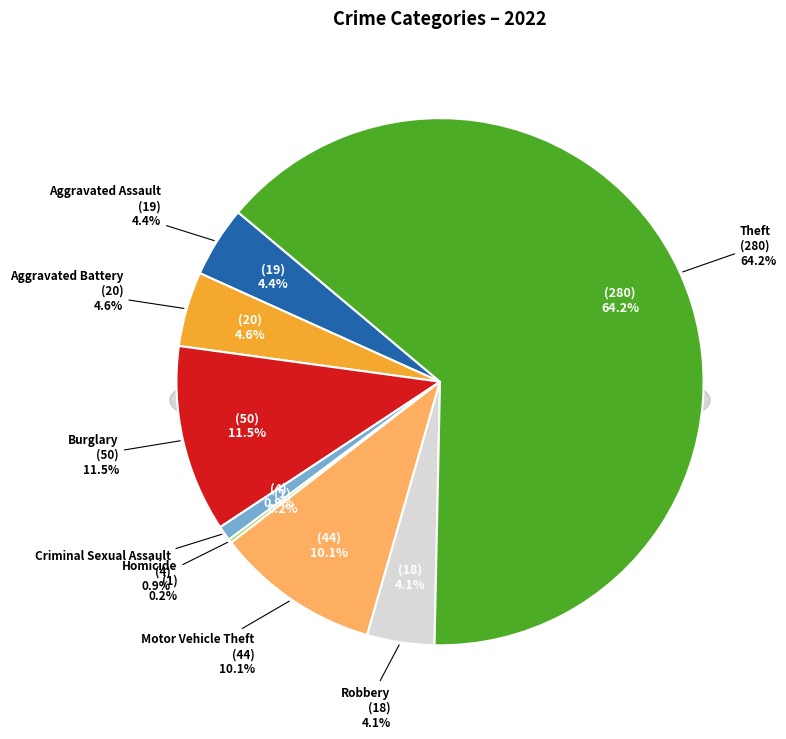

Count the number of slices in the pie.

9